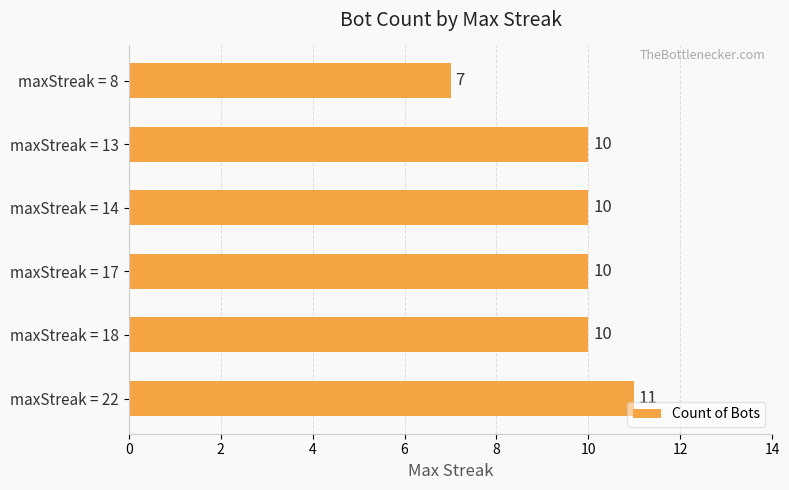

True or false: the data shows 10 at maxStreak = 13.

True